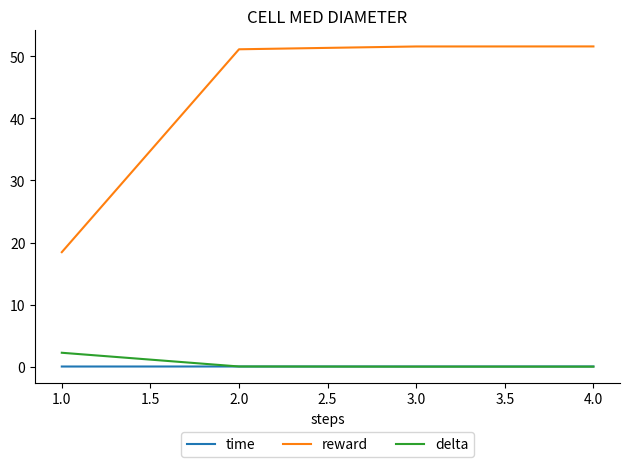

Which series has the largest range (max minus min)?

reward